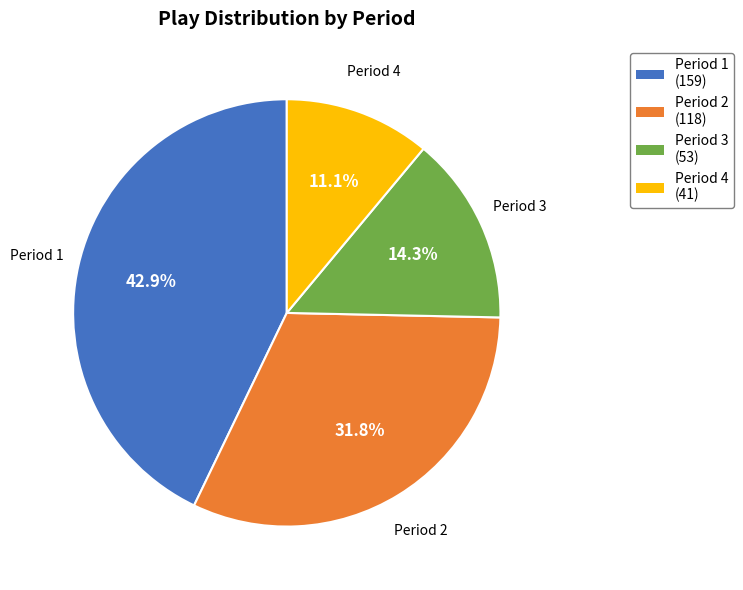

How many slices are in this pie chart?

4